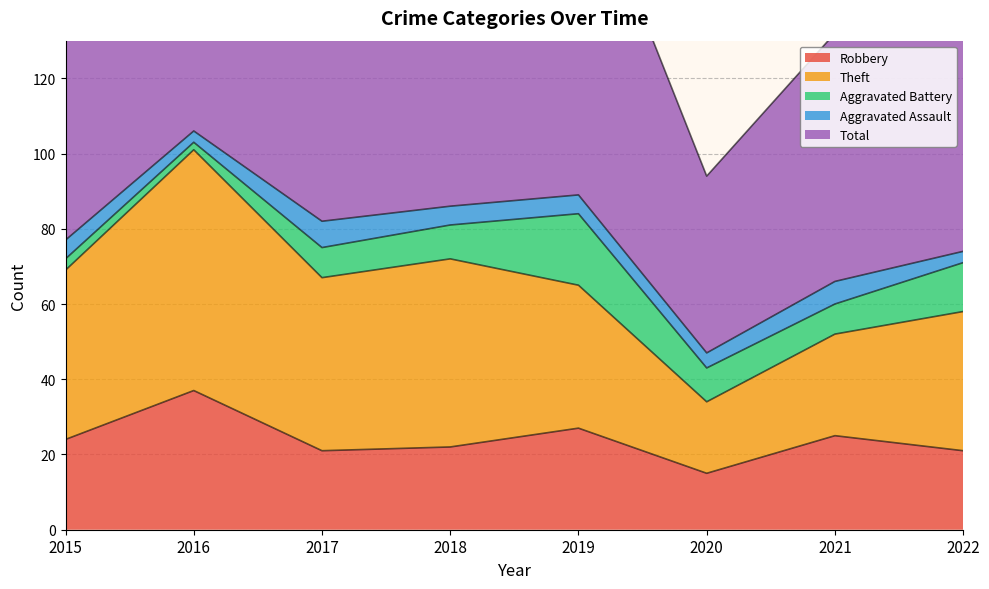

What is the difference between the maximum and minimum values in the Total series?

59